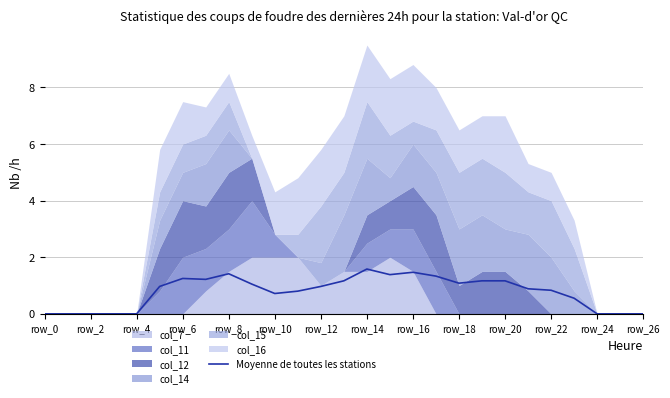

Reading right to left, what are all the values shown in this chart?

0.0	0.0	0.0	0.6	0.8	0.9	1.2	1.2	1.1	1.3	1.5	1.4	1.6	1.2	1.0	0.8	0.7	1.1	1.4	1.2	1.2	1.0	0.0	0.0	0.0	0.0	0.0